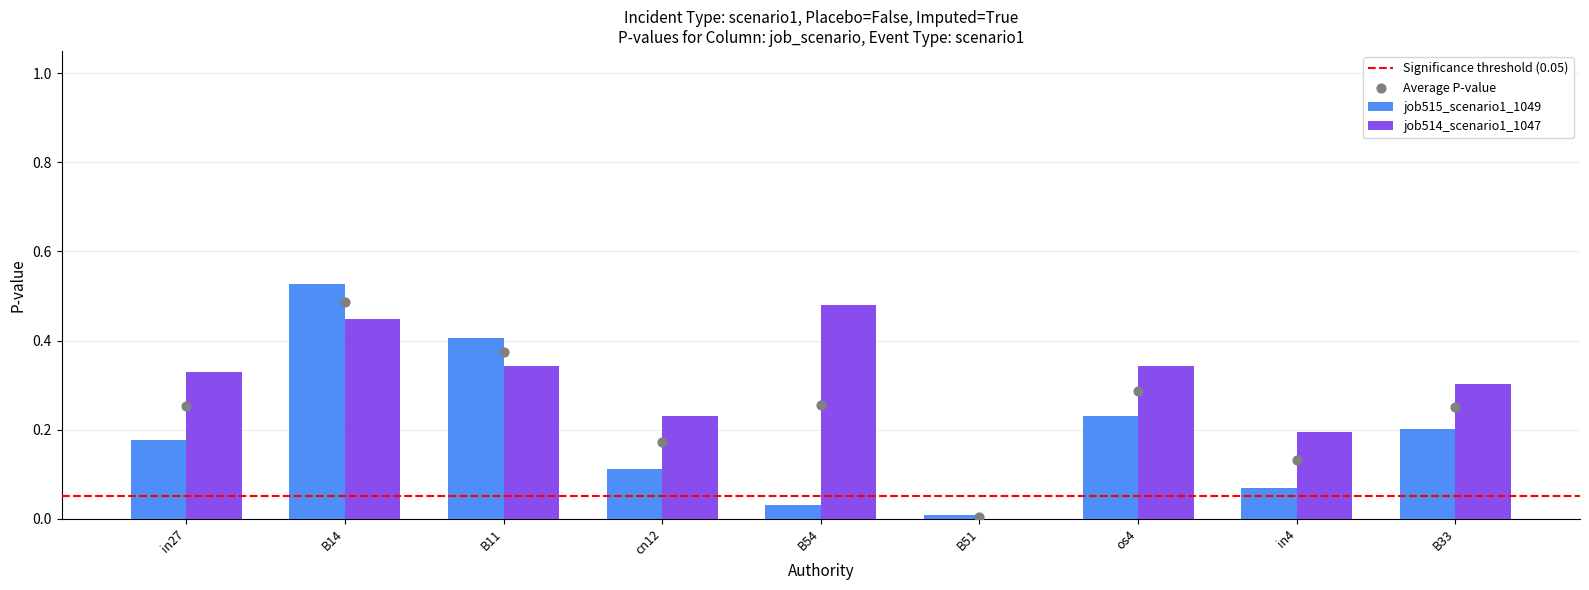

What are all the series names shown in the legend?

job515_scenario1_1049, job514_scenario1_1047